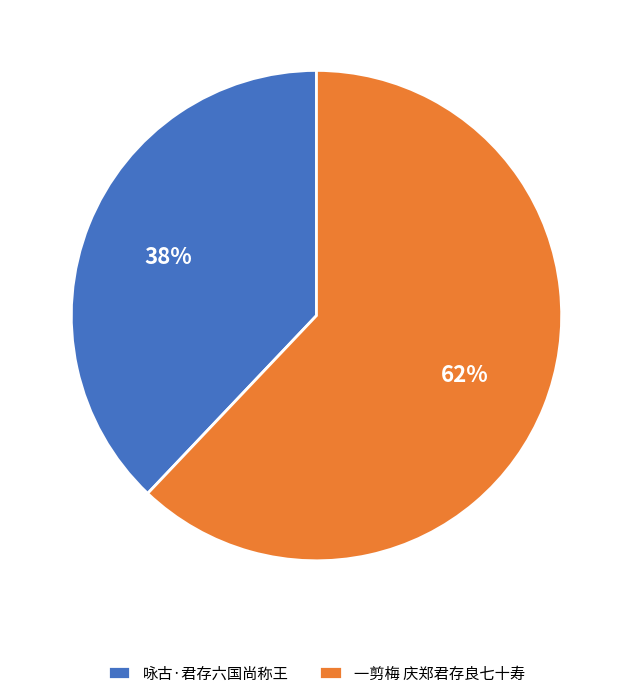

To the nearest percent, what is the average slice percentage?

50%